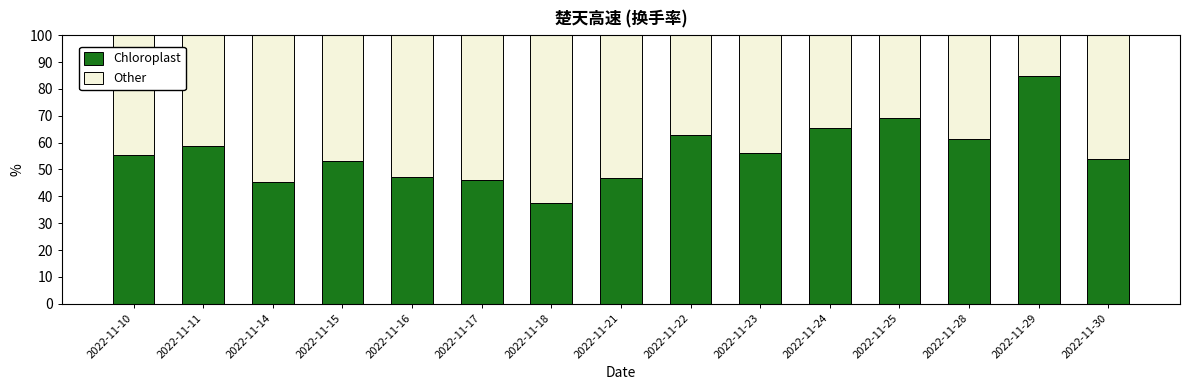

Are the bars grouped side by side (vs. stacked)?

No